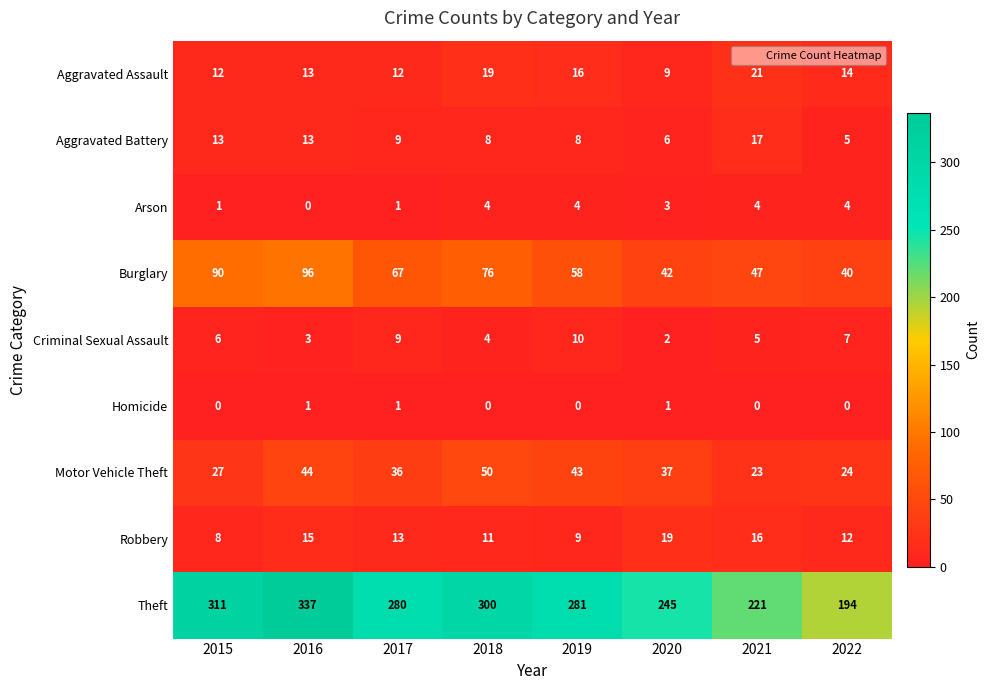

What is the spread (max minus min) of values at 2020?

244